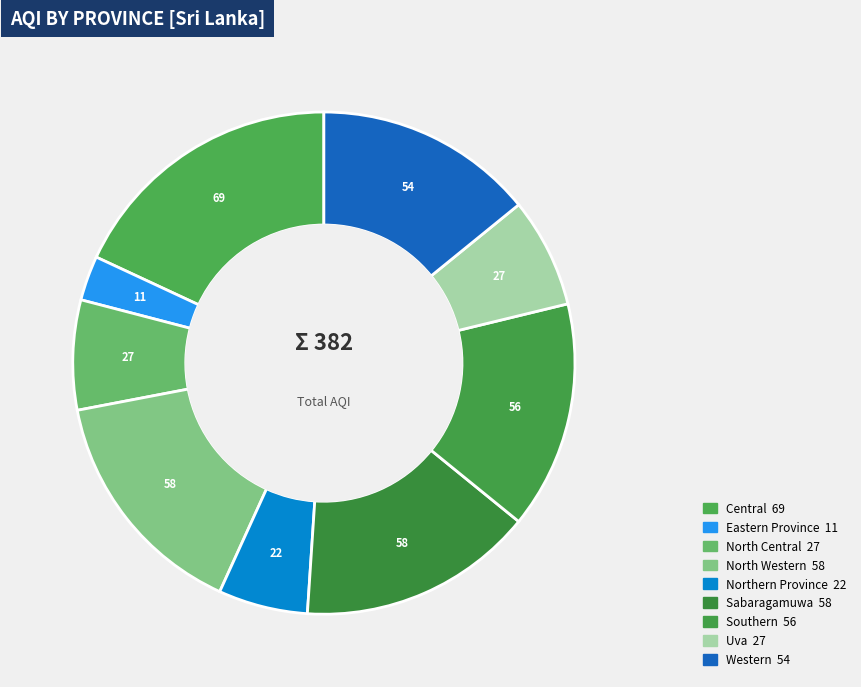

To the nearest percent, what is the combined percentage of North Central and Southern?

22%